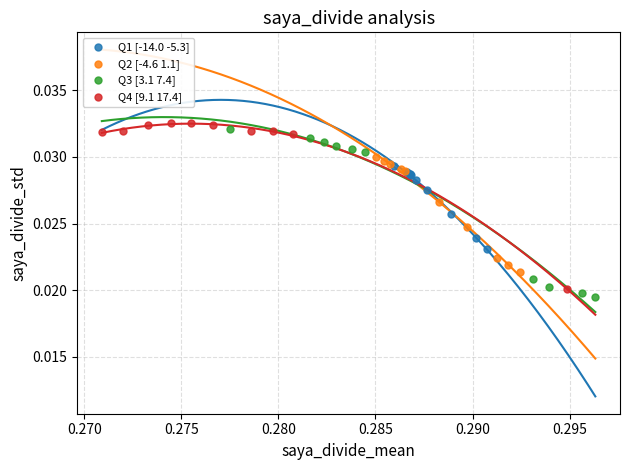

Which series reaches the maximum Y coordinate?

Q4 [9.1 17.4]